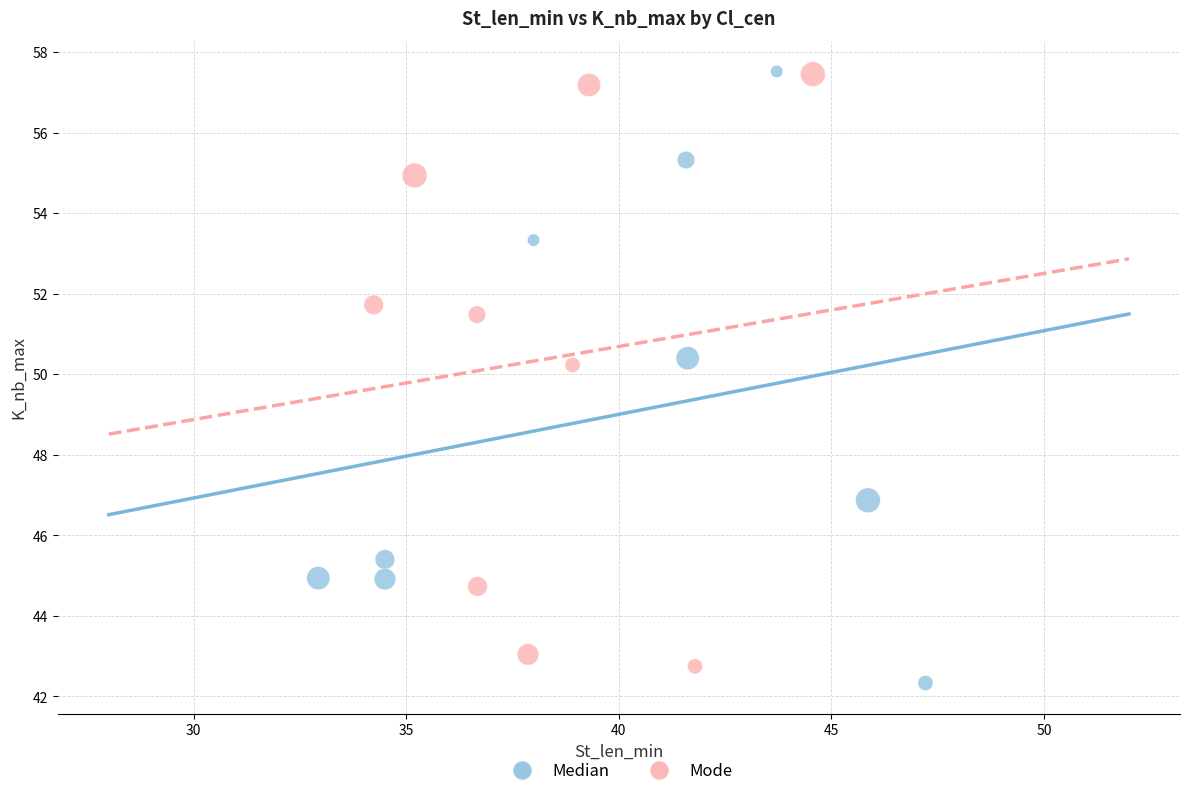

Which series reaches the minimum Y coordinate?

Median